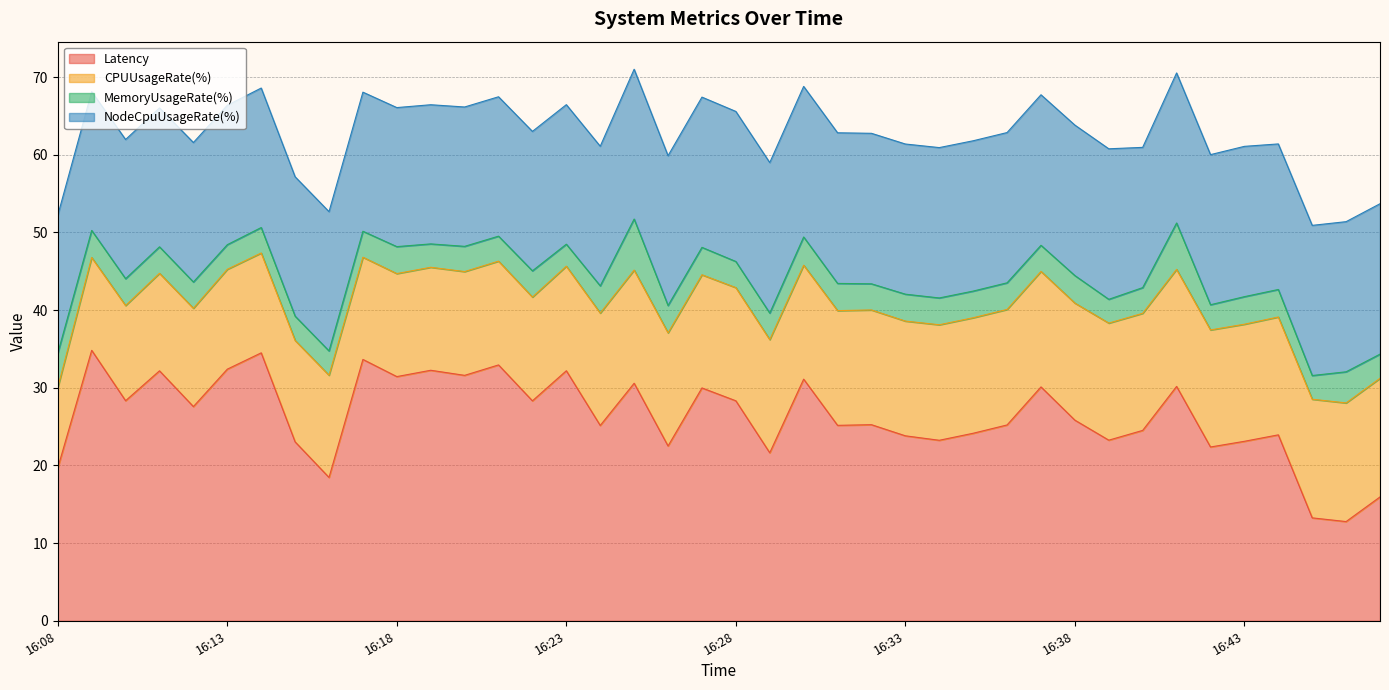

True or false: CPUUsageRate(%) and NodeCpuUsageRate(%) intersect in this chart.

False